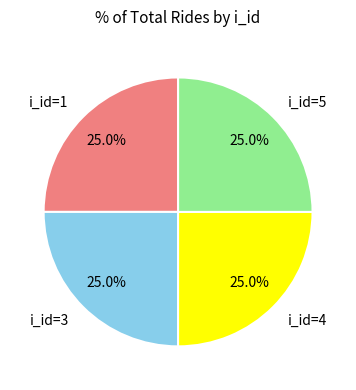

Approximately how many times larger is the value at i_id=5 compared to i_id=3?

1.0